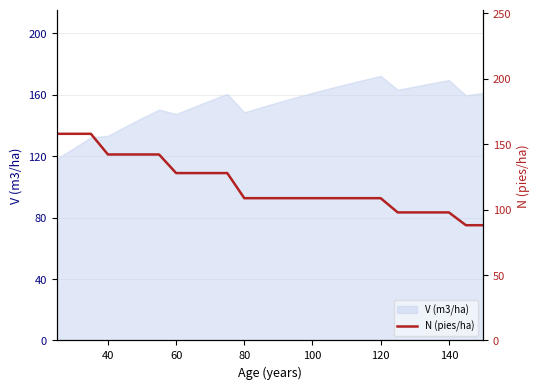

How many lines are shown in the chart?

1